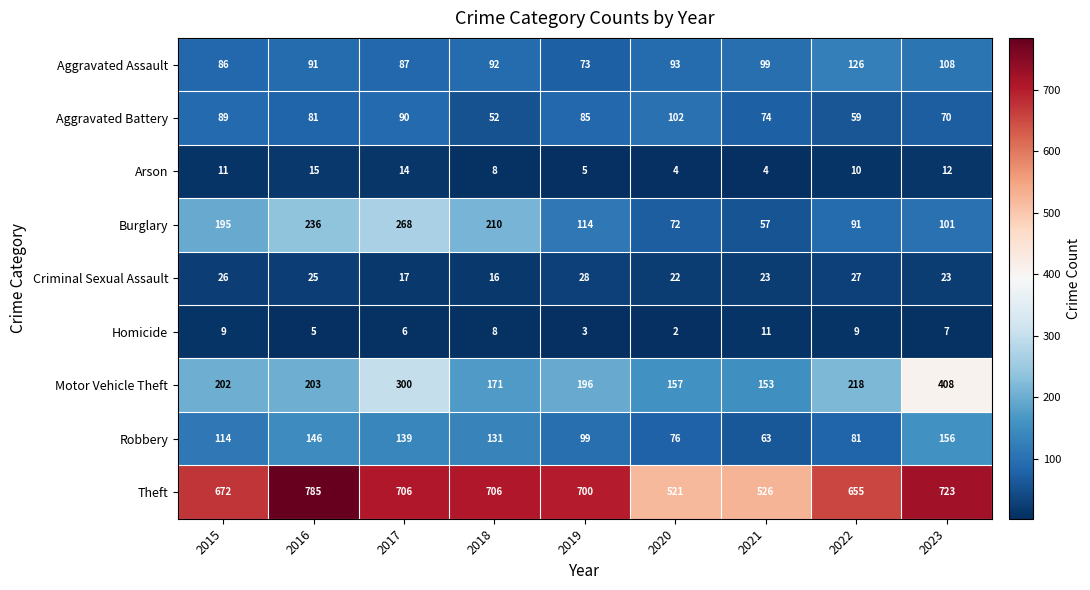

What is the difference between the maximum and minimum values in the Burglary series?

211